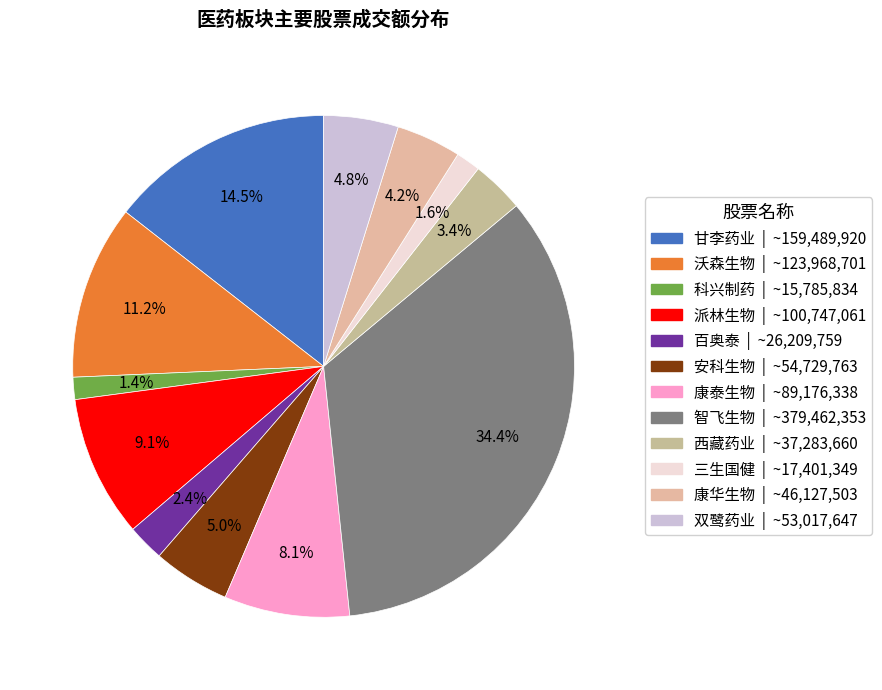

True or false: 双鹭药业 accounts for 12% of the total.

False